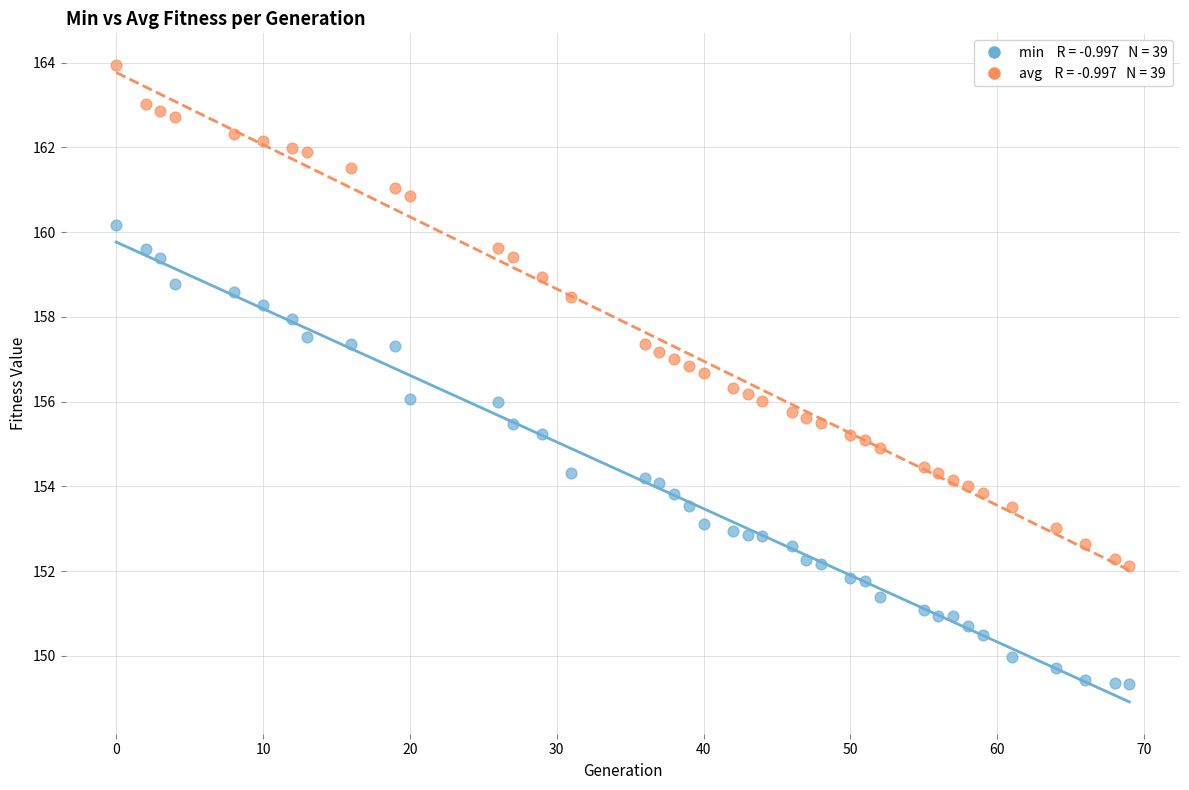

Across all data points, what is the range of Y values (max minus min)?

14.6